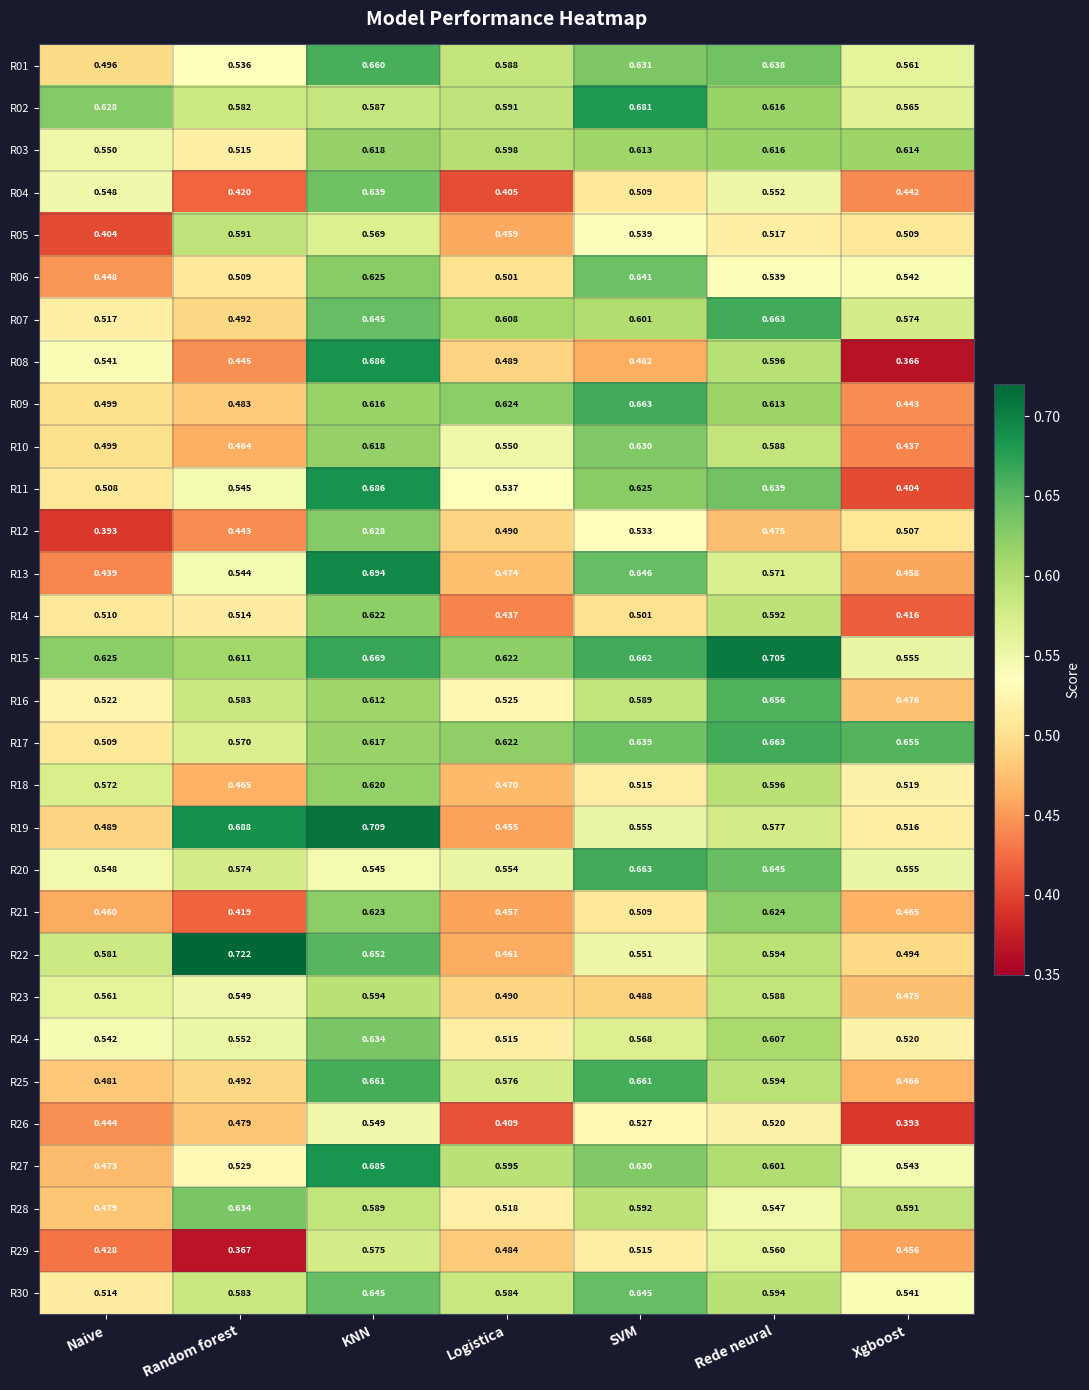

At which category is the sum across all series the highest?

KNN